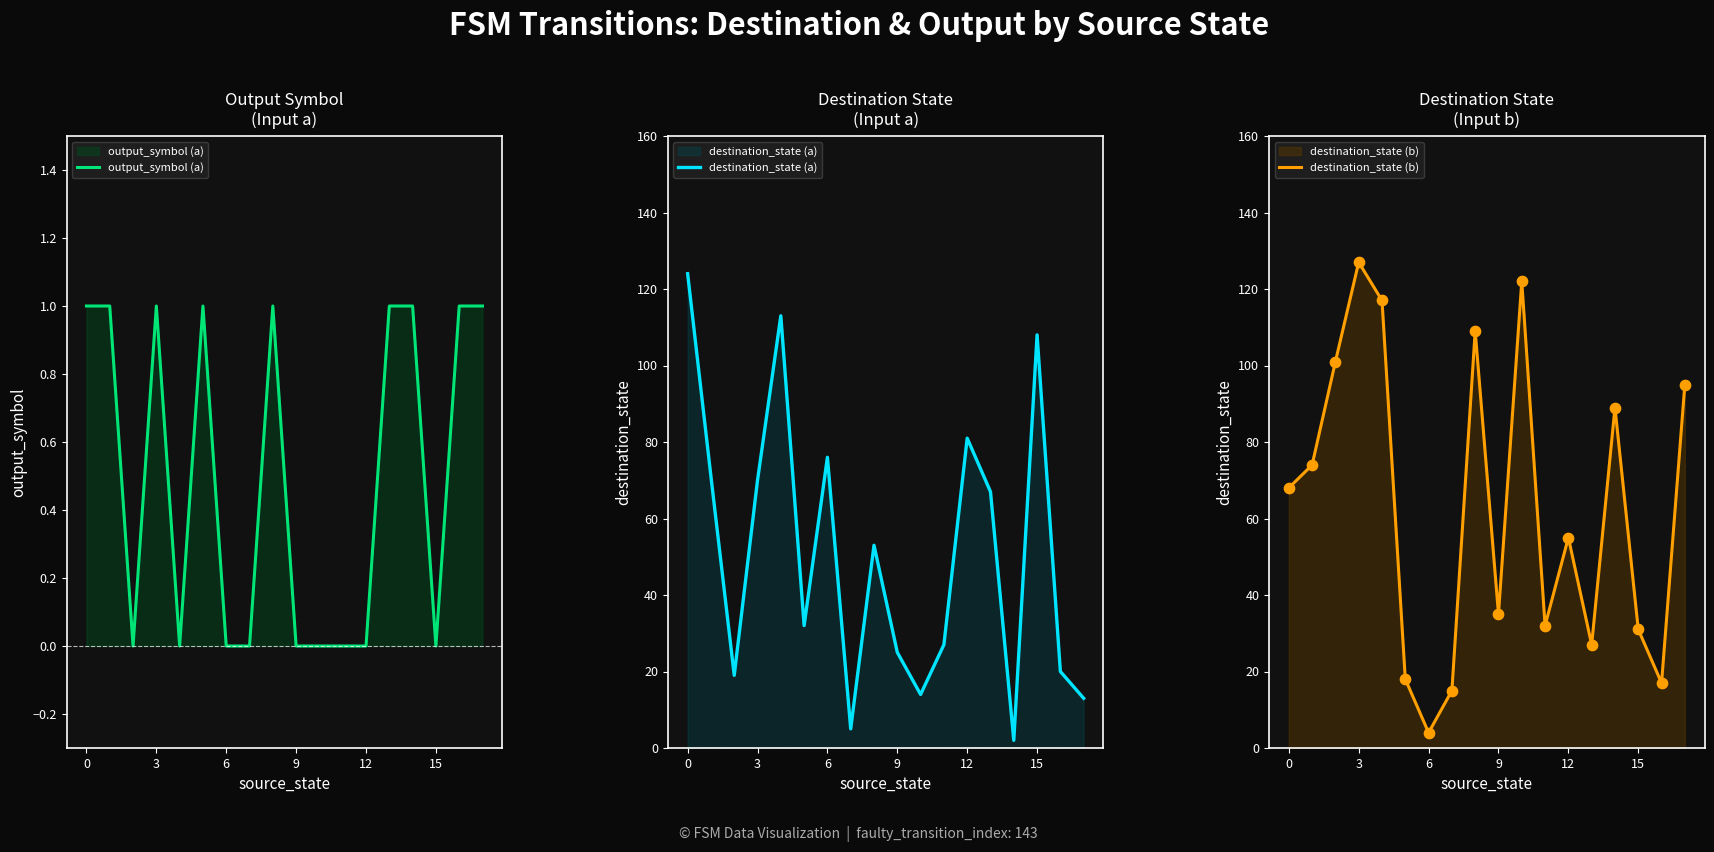

Which series contains the highest Y value?

destination_state (b)